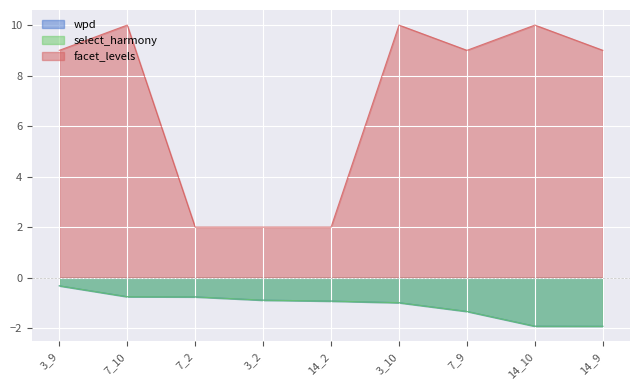

Reading right to left, list all the values displayed in this chart.

wpd: 14_9=-1.9	14_10=-1.9	7_9=-1.3	3_10=-1.0	14_2=-0.9	3_2=-0.9	7_2=-0.8	7_10=-0.8	3_9=-0.3
select_harmony: 14_9=-1.9	14_10=-1.9	7_9=-1.3	3_10=-1.0	14_2=-0.9	3_2=-0.9	7_2=-0.8	7_10=-0.8	3_9=-0.3
facet_levels: 14_9=9.0	14_10=10.0	7_9=9.0	3_10=10.0	14_2=2.0	3_2=2.0	7_2=2.0	7_10=10.0	3_9=9.0